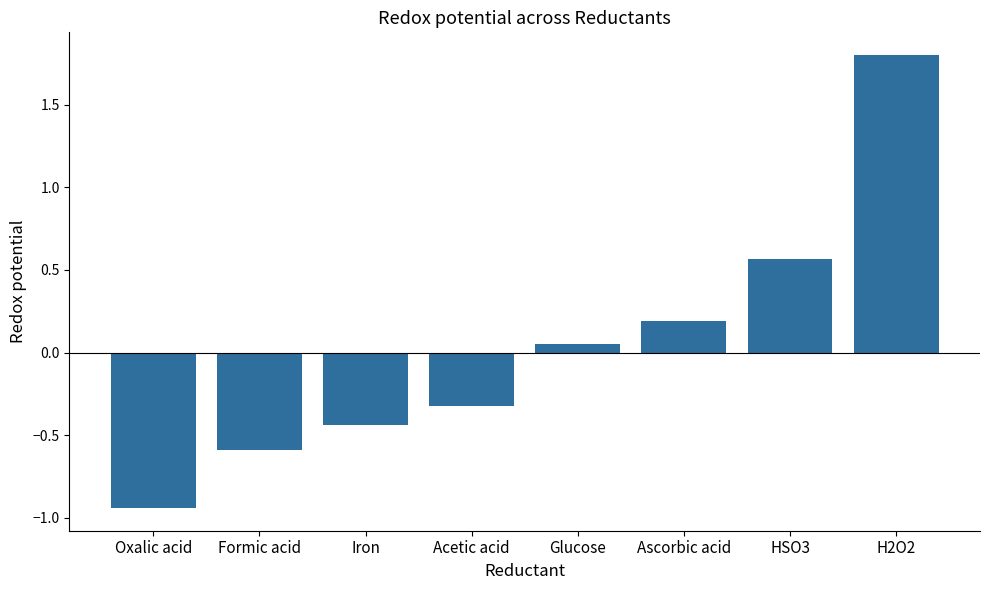

What is the sum of all values?

0.3